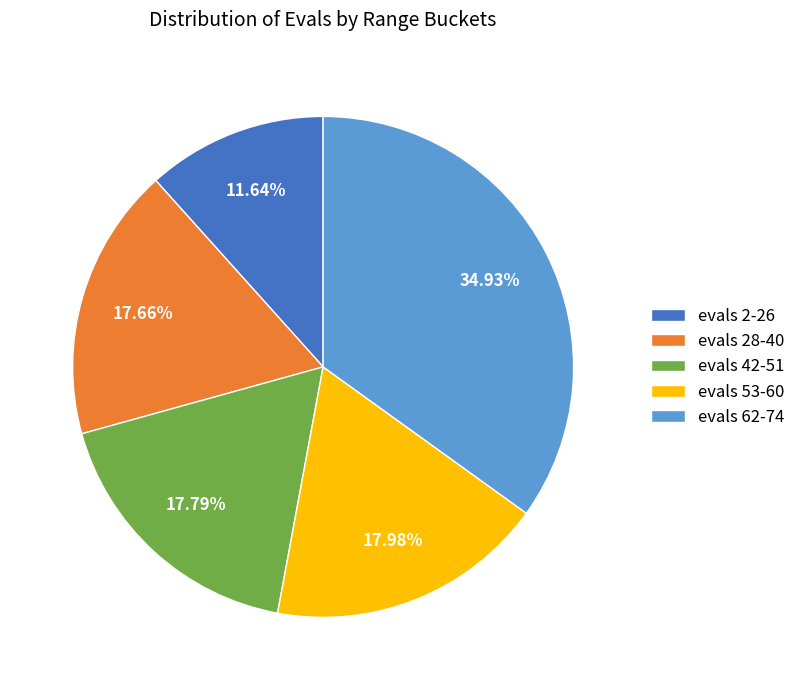

Approximately how many times larger is the value at evals 62-74 compared to evals 53-60?

1.9